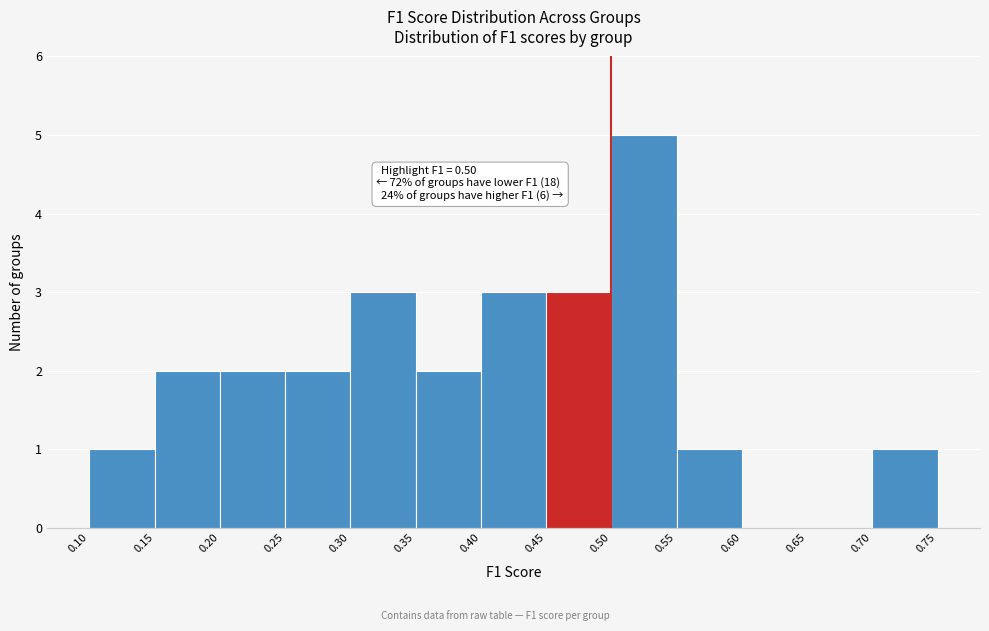

Over which range of the x-axis is the bar tallest?

0.50 to 0.55